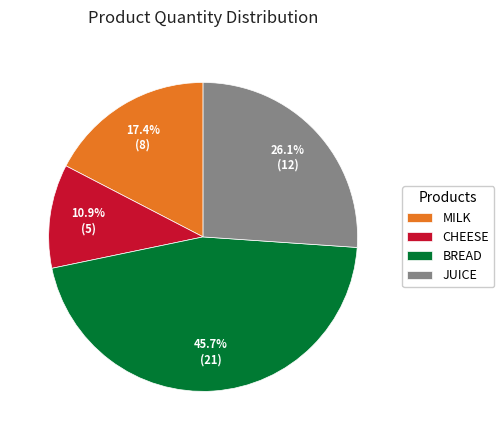

Is JUICE the majority of the pie?

No